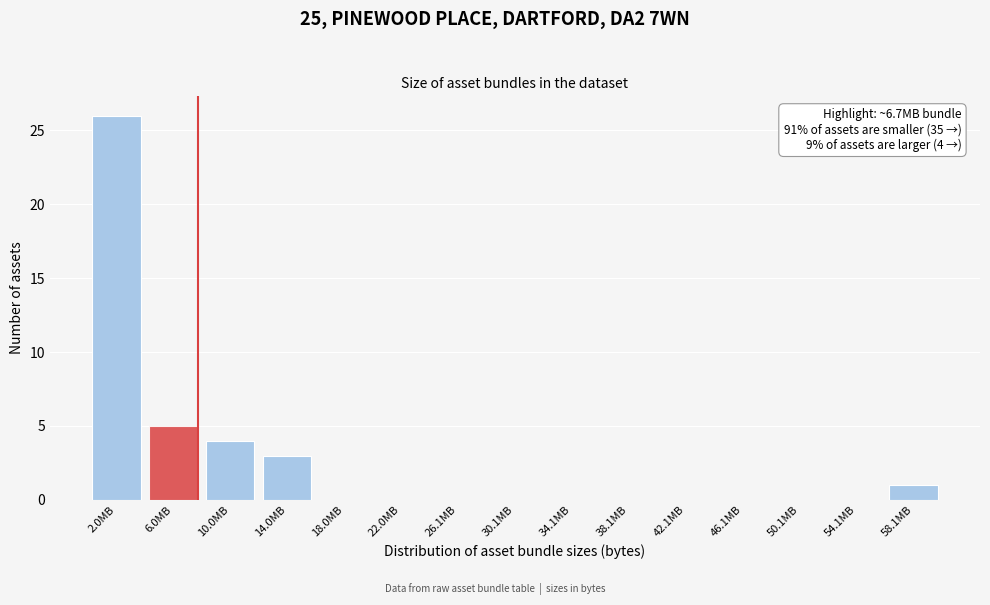

Reading right to left, extract all data points from this chart.

58.1MB=1	54.1MB=0	50.1MB=0	46.1MB=0	42.1MB=0	38.1MB=0	34.1MB=0	30.1MB=0	26.1MB=0	22.0MB=0	18.0MB=0	14.0MB=3	10.0MB=4	6.0MB=5	2.0MB=26